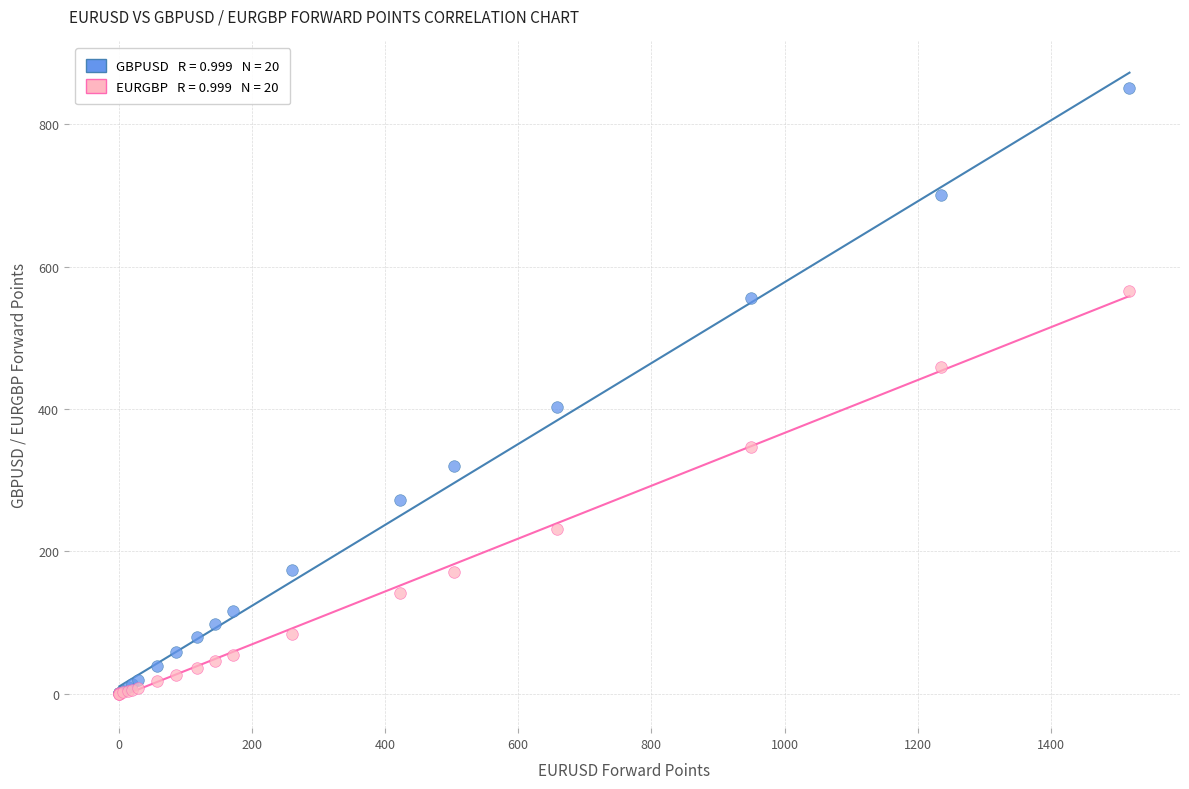

Across all series, what Y value is closest to 425?

403.3